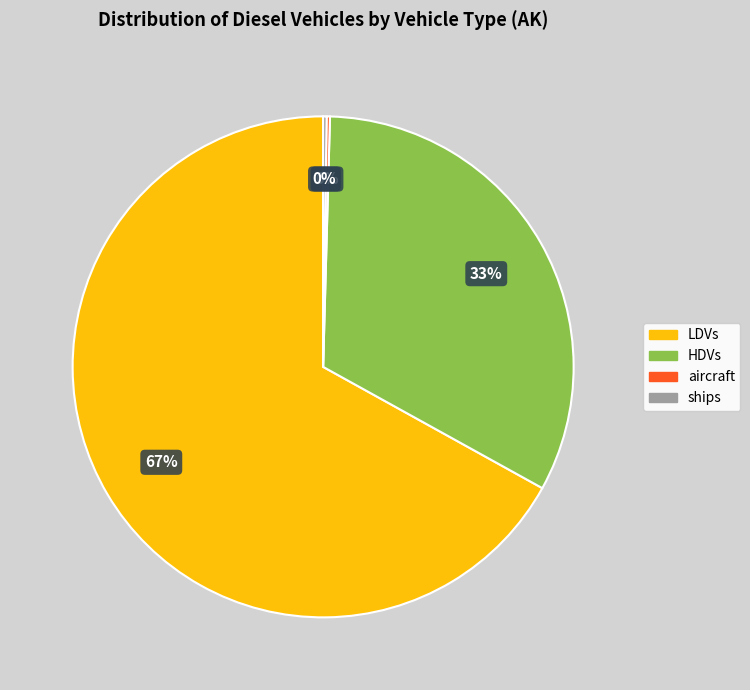

To the nearest percent, what portion does LDVs represent?

67%